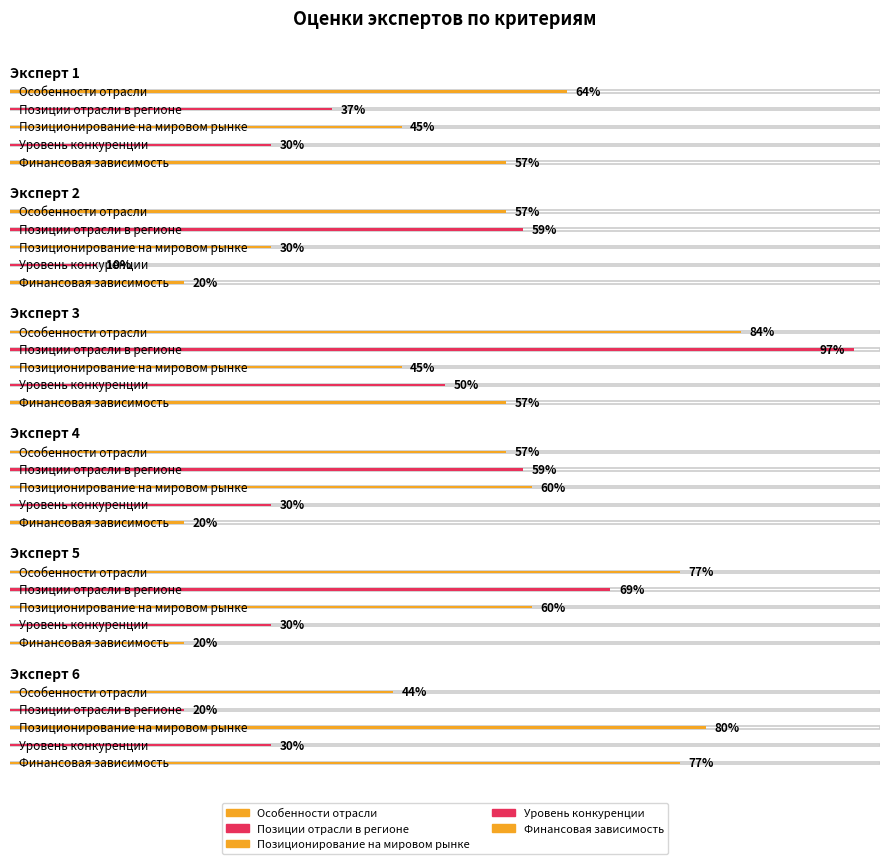

Reading left to right, extract all data points from this chart.

Особенности отрасли: 0.6	0.6	0.8	0.6	0.8	0.4
Позиции отрасли в регионе: 0.4	0.6	1.0	0.6	0.7	0.2
Позиционирование на мировом рынке: 0.5	0.3	0.5	0.6	0.6	0.8
Уровень конкуренции: 0.3	0.1	0.5	0.3	0.3	0.3
Финансовая зависимость: 0.6	0.2	0.6	0.2	0.2	0.8